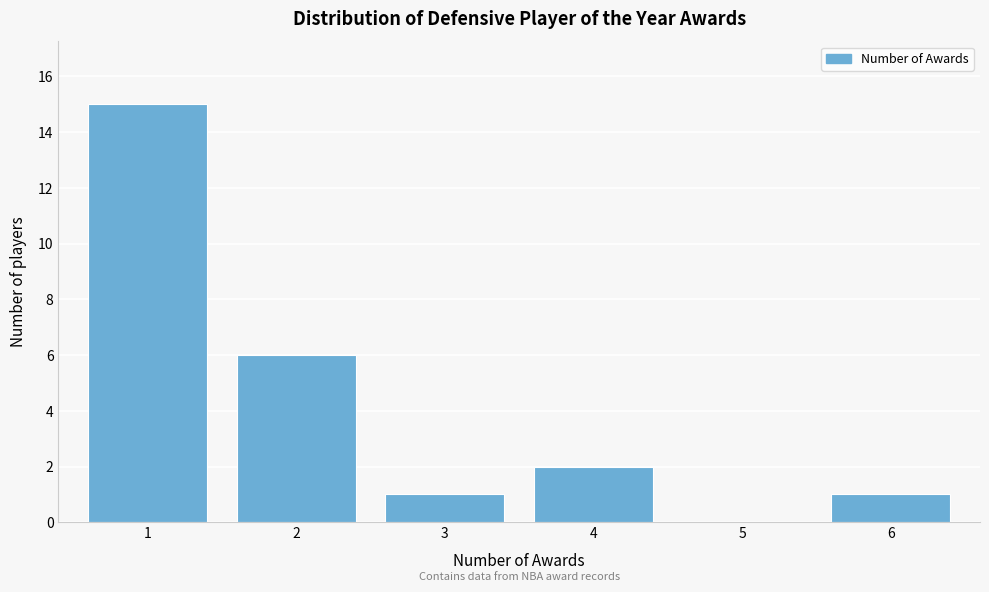

Over which range of the x-axis is the bar tallest?

0.5 to 1.5